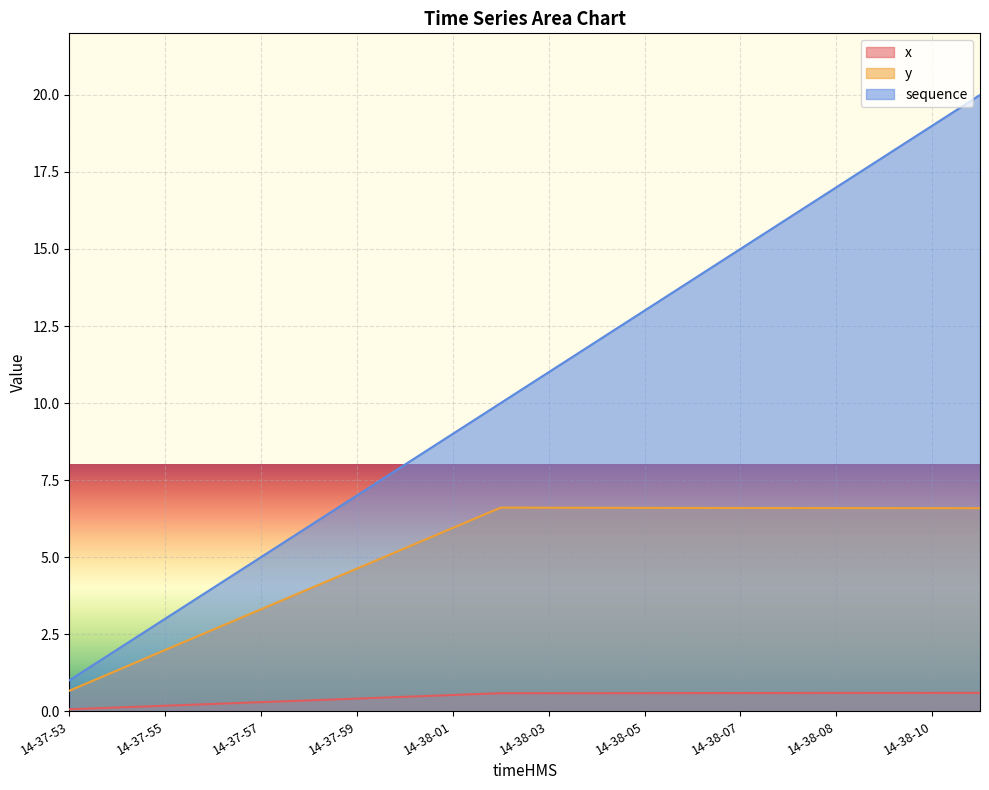

What is the maximum value for x?

0.6